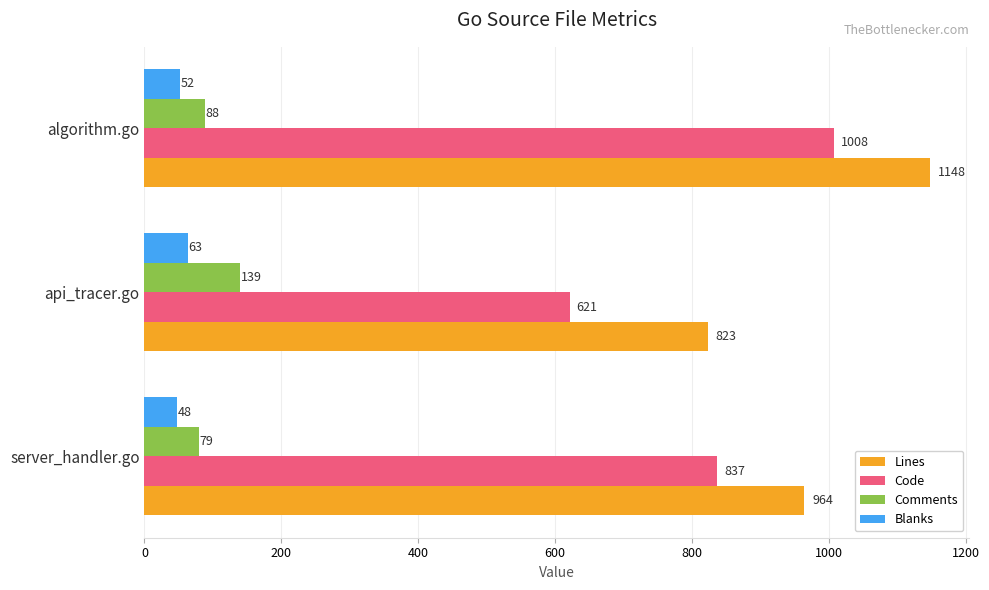

List the labels in order of Code value, smallest first.

api_tracer.go, server_handler.go, algorithm.go